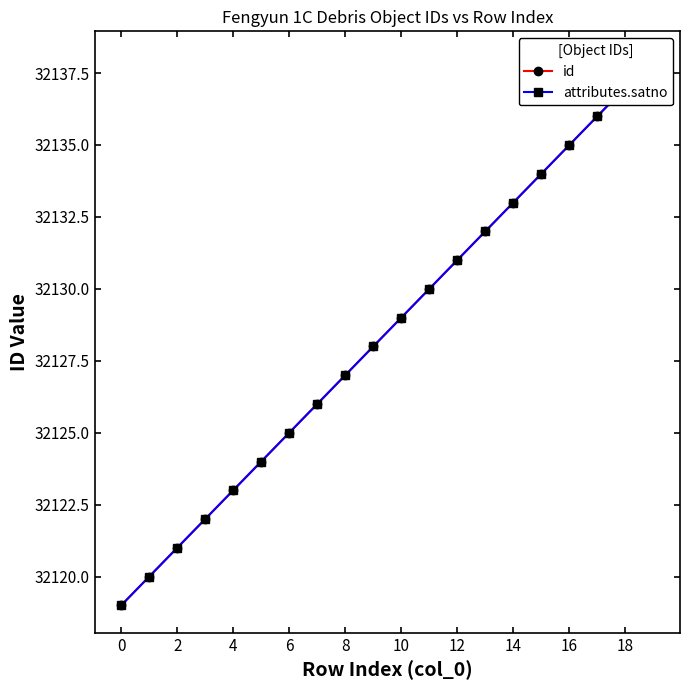

True or false: id and attributes.satno intersect in this chart.

False